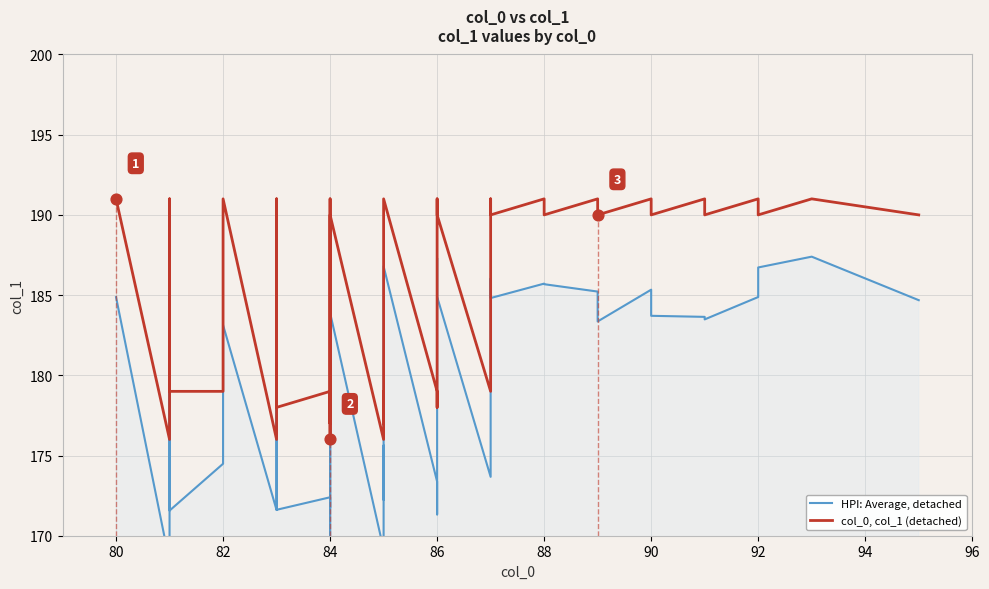

Which series contains the highest Y value?

col_0, col_1 (detached)